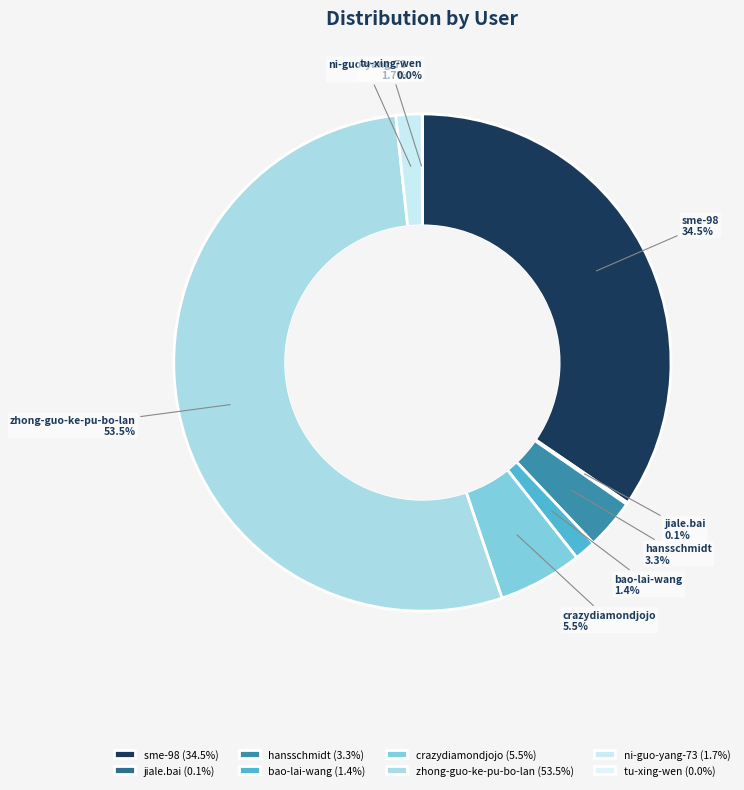

Is the sum of ni-guo-yang-73 and bao-lai-wang greater than half?

No